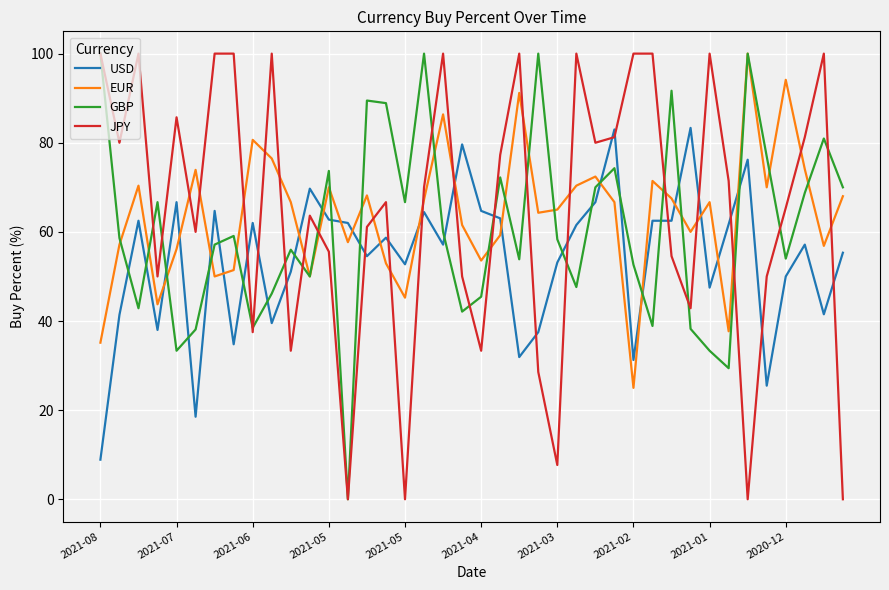

True or false: EUR and JPY cross at least once.

True